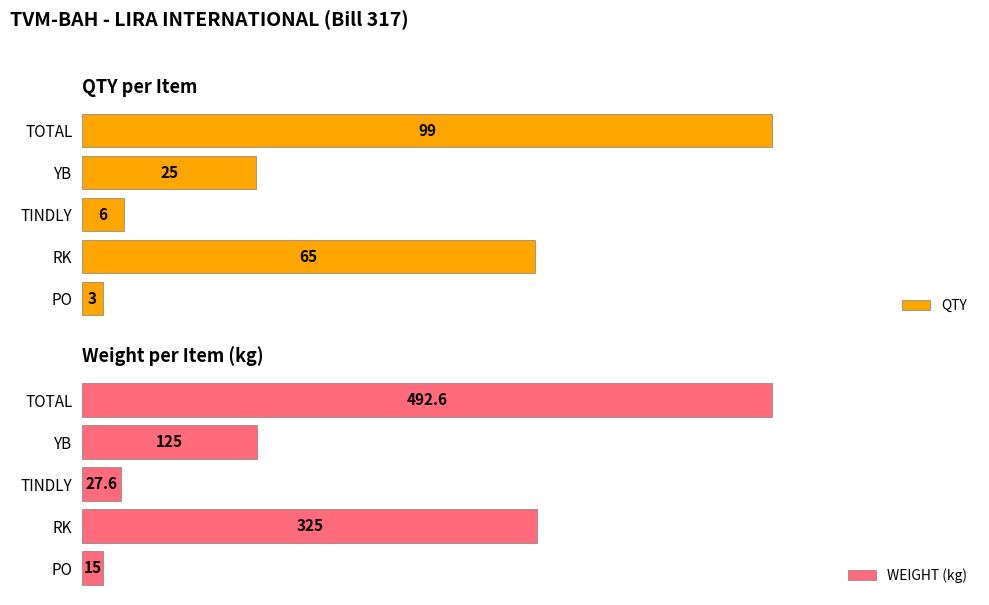

Rank the categories by QTY value from lowest to highest.

PO, TINDLY, YB, RK, TOTAL